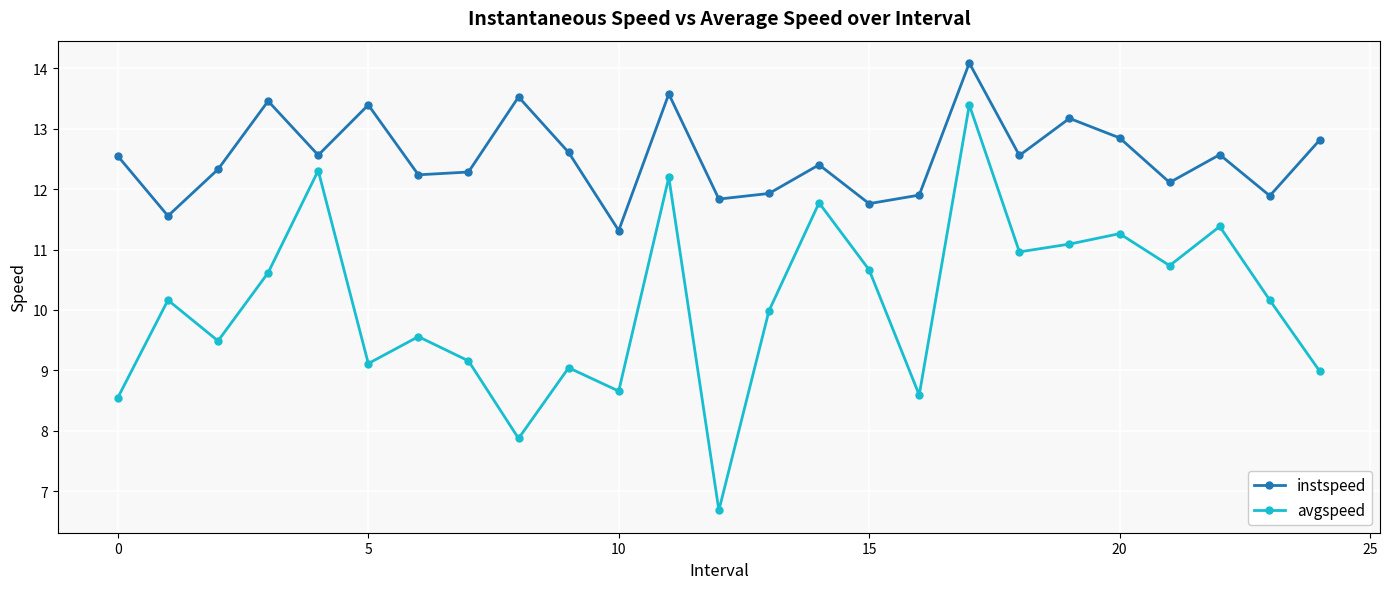

What are all the series names shown in the legend?

instspeed, avgspeed